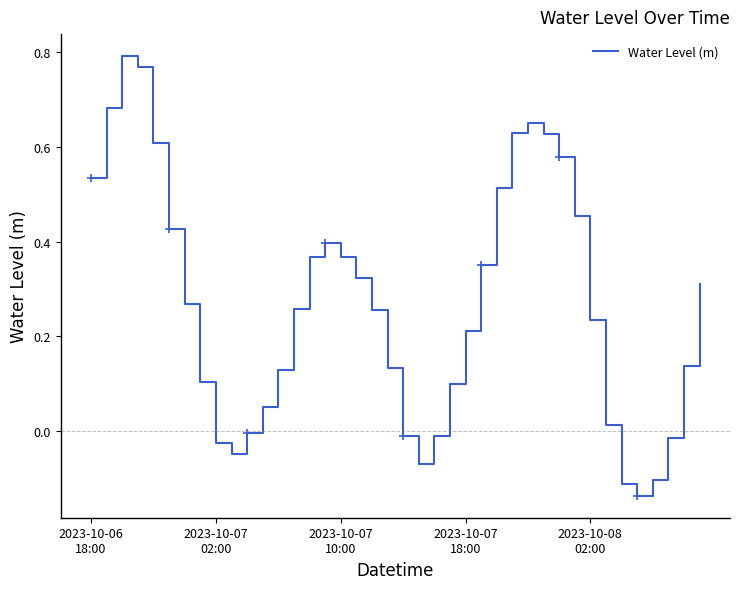

What is the difference between the maximum and minimum values?

0.9